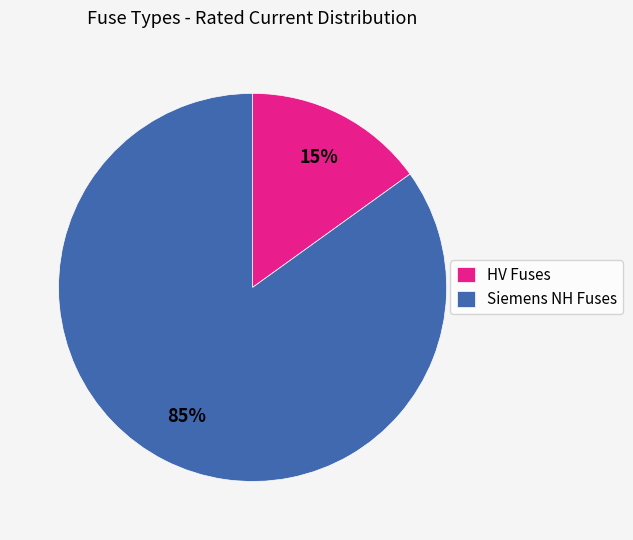

Between Siemens NH Fuses and HV Fuses, which is larger?

Siemens NH Fuses